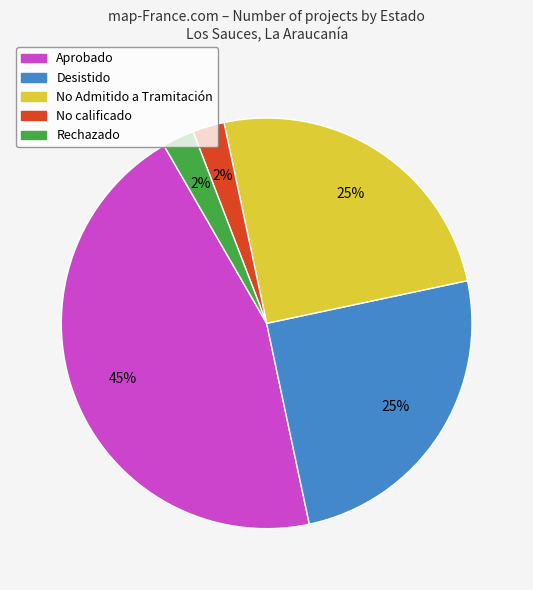

To the nearest percent, what portion does Rechazado represent?

3%